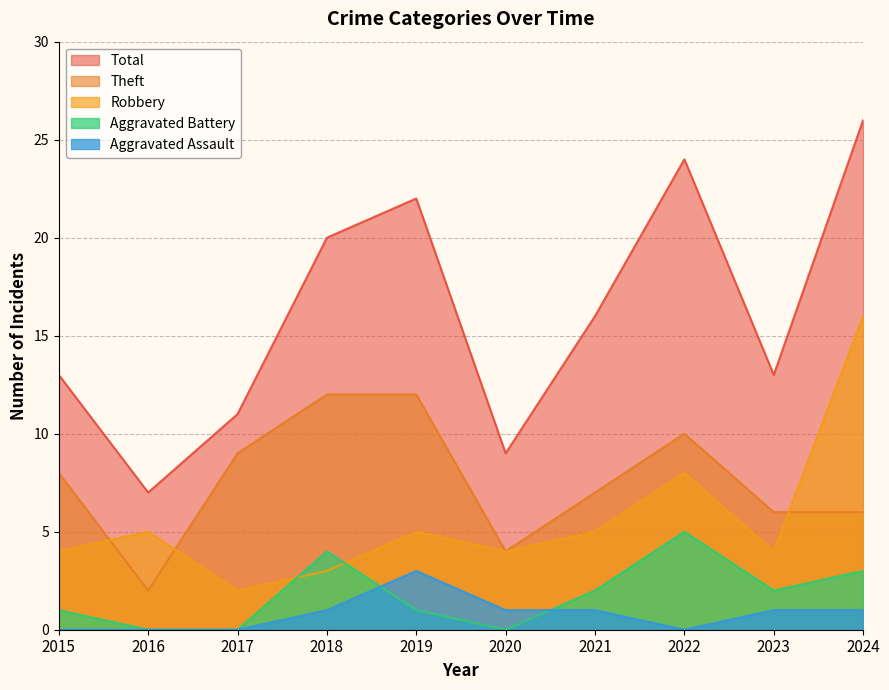

Reading left to right, what are all the values shown in this chart?

Robbery: 4	5	2	3	5	4	5	8	4	16
Theft: 8	2	9	12	12	4	7	10	6	6
Aggravated Battery: 1	0	0	4	1	0	2	5	2	3
Aggravated Assault: 0	0	0	1	3	1	1	0	1	1
Total: 13	7	11	20	22	9	16	24	13	26